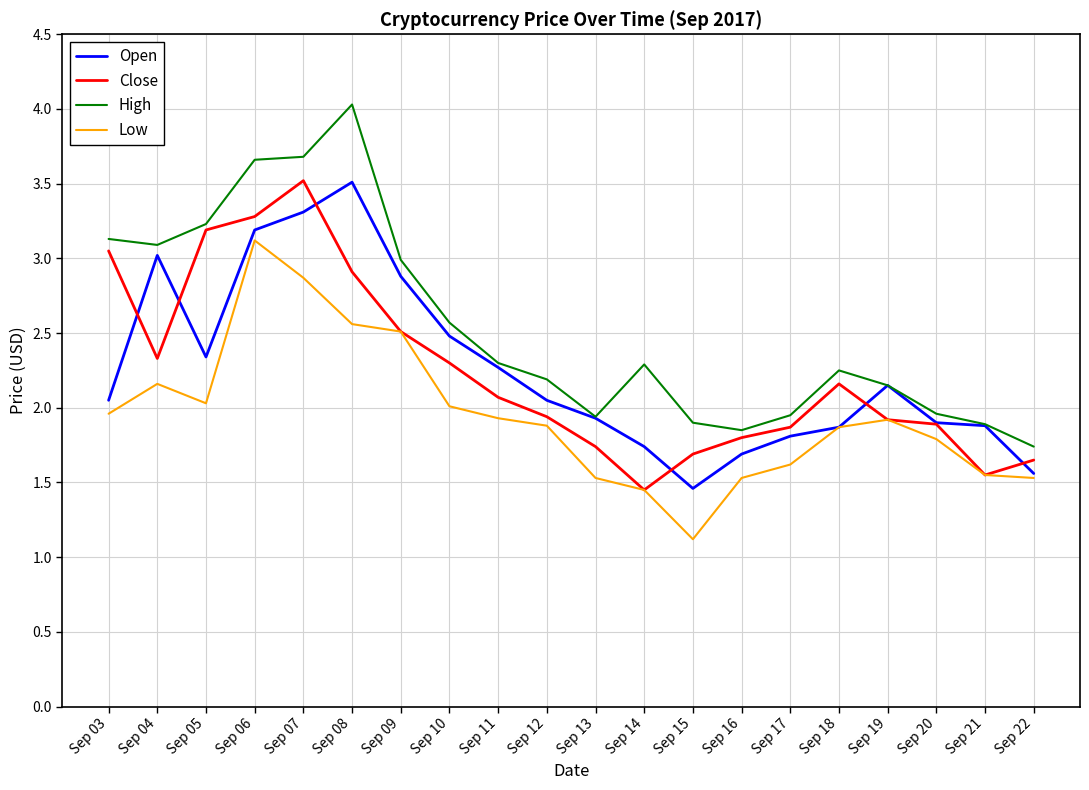

What are all the series names shown in the legend?

Open, Close, High, Low